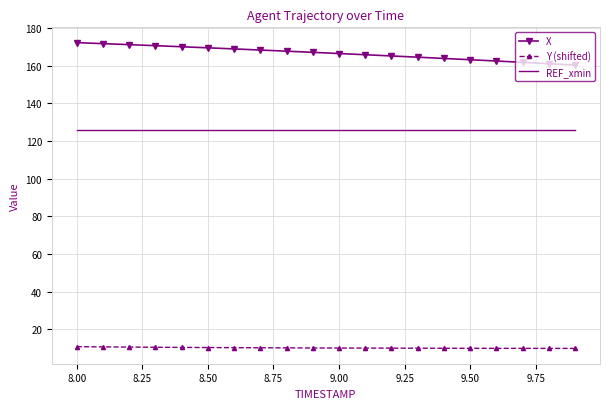

List the series in order of their peak value, highest first.

X, REF_xmin, Y (shifted)